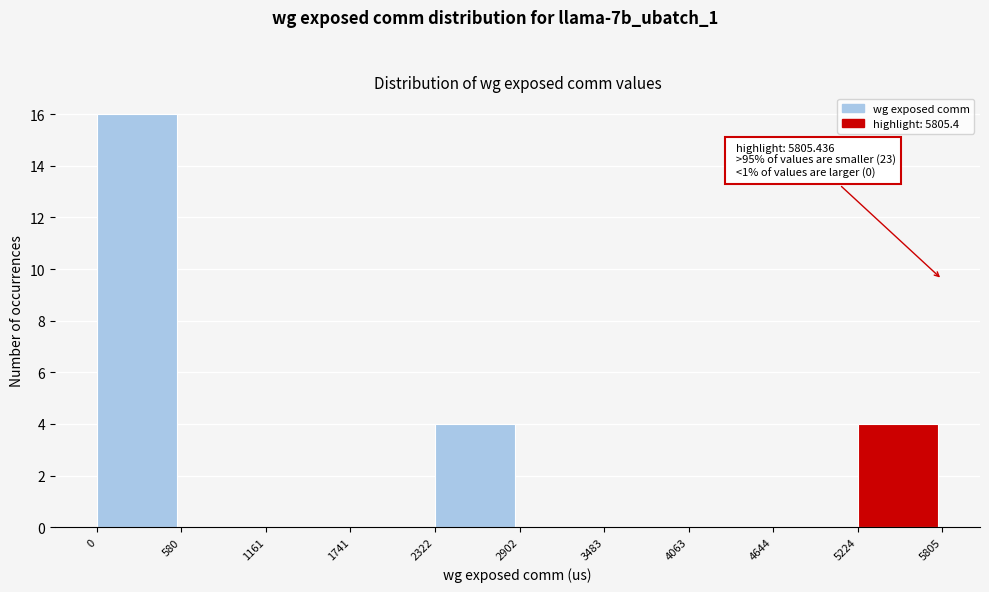

Over which range of the x-axis is the bar tallest?

0 to 580